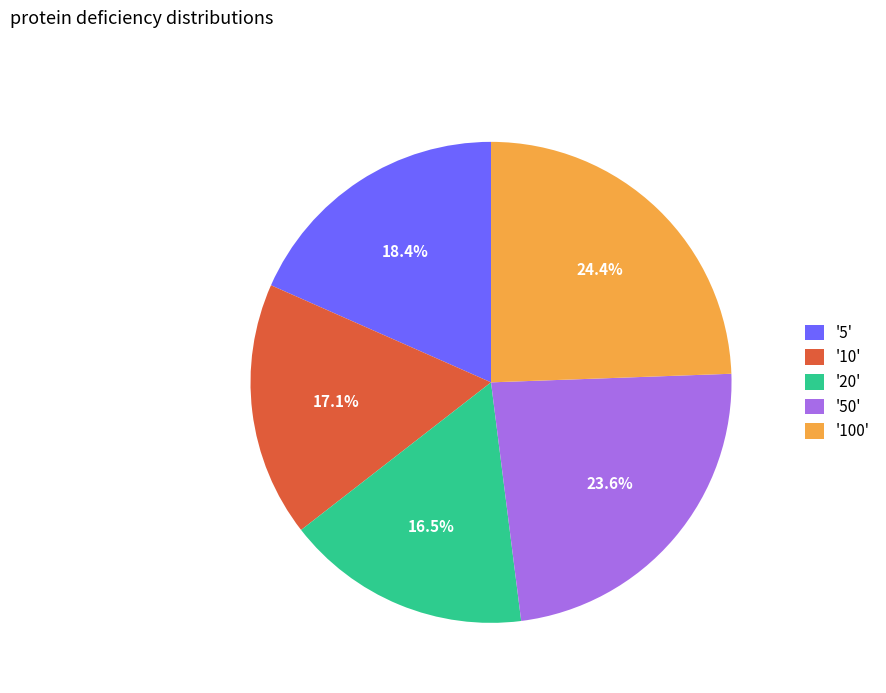

What is the largest slice in the pie chart?

'100'